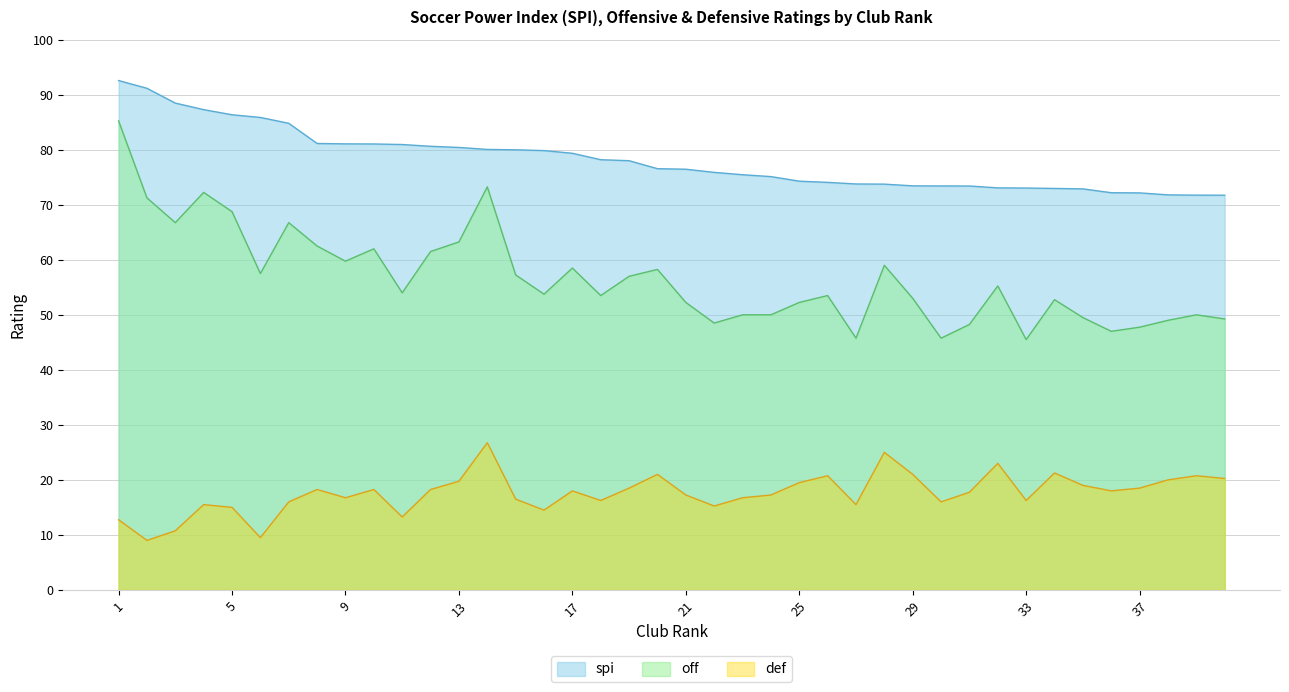

Which label corresponds to the smallest value in the chart?

2